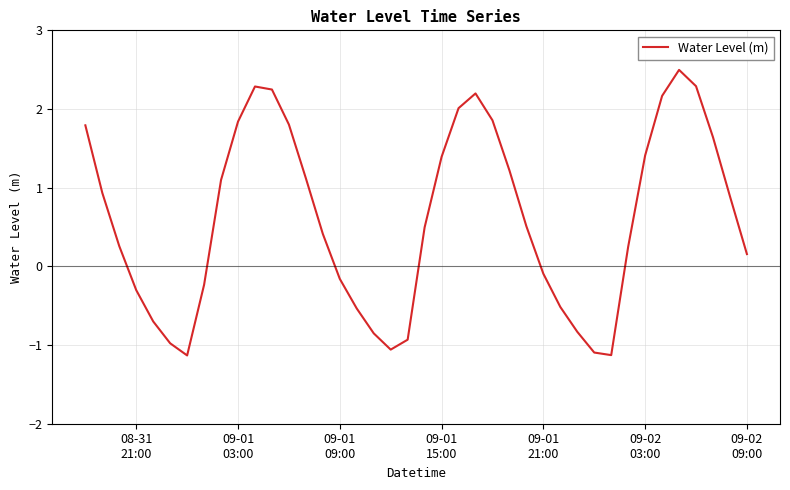

What is the minimum value shown in the chart?

-1.1